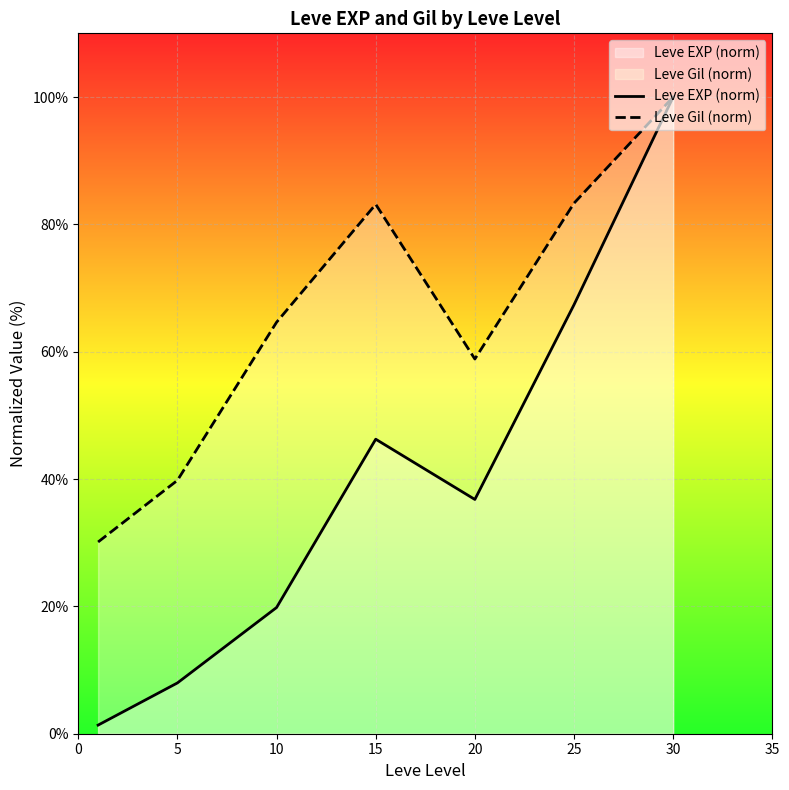

How many data points in Leve EXP (norm) are above 36?

4